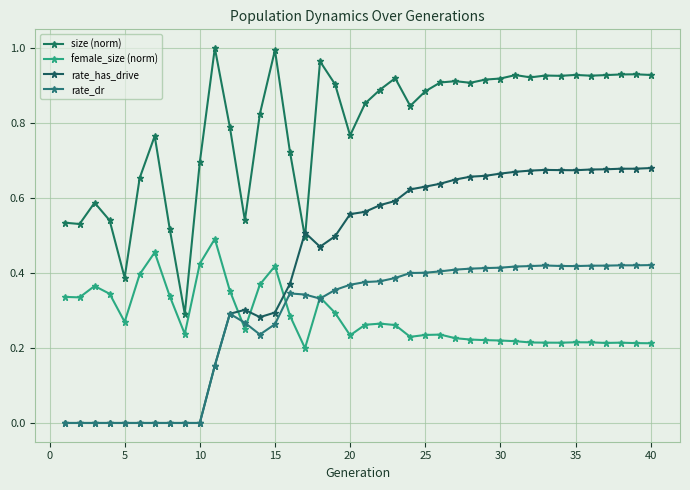

Reading left to right, transcribe all the data shown in this chart.

size (norm): 0.5	0.5	0.6	0.5	0.4	0.7	0.8	0.5	0.3	0.7	1.0	0.8	0.5	0.8	1.0	0.7	0.5	1.0	0.9	0.8	0.9	0.9	0.9	0.8	0.9	0.9	0.9	0.9	0.9	0.9	0.9	0.9	0.9	0.9	0.9	0.9	0.9	0.9	0.9	0.9
female_size (norm): 0.3	0.3	0.4	0.3	0.3	0.4	0.5	0.3	0.2	0.4	0.5	0.4	0.3	0.4	0.4	0.3	0.2	0.3	0.3	0.2	0.3	0.3	0.3	0.2	0.2	0.2	0.2	0.2	0.2	0.2	0.2	0.2	0.2	0.2	0.2	0.2	0.2	0.2	0.2	0.2
rate_has_drive: 0.0	0.0	0.0	0.0	0.0	0.0	0.0	0.0	0.0	0.0	0.2	0.3	0.3	0.3	0.3	0.4	0.5	0.5	0.5	0.6	0.6	0.6	0.6	0.6	0.6	0.6	0.6	0.7	0.7	0.7	0.7	0.7	0.7	0.7	0.7	0.7	0.7	0.7	0.7	0.7
rate_dr: 0.0	0.0	0.0	0.0	0.0	0.0	0.0	0.0	0.0	0.0	0.2	0.3	0.3	0.2	0.3	0.3	0.3	0.3	0.4	0.4	0.4	0.4	0.4	0.4	0.4	0.4	0.4	0.4	0.4	0.4	0.4	0.4	0.4	0.4	0.4	0.4	0.4	0.4	0.4	0.4